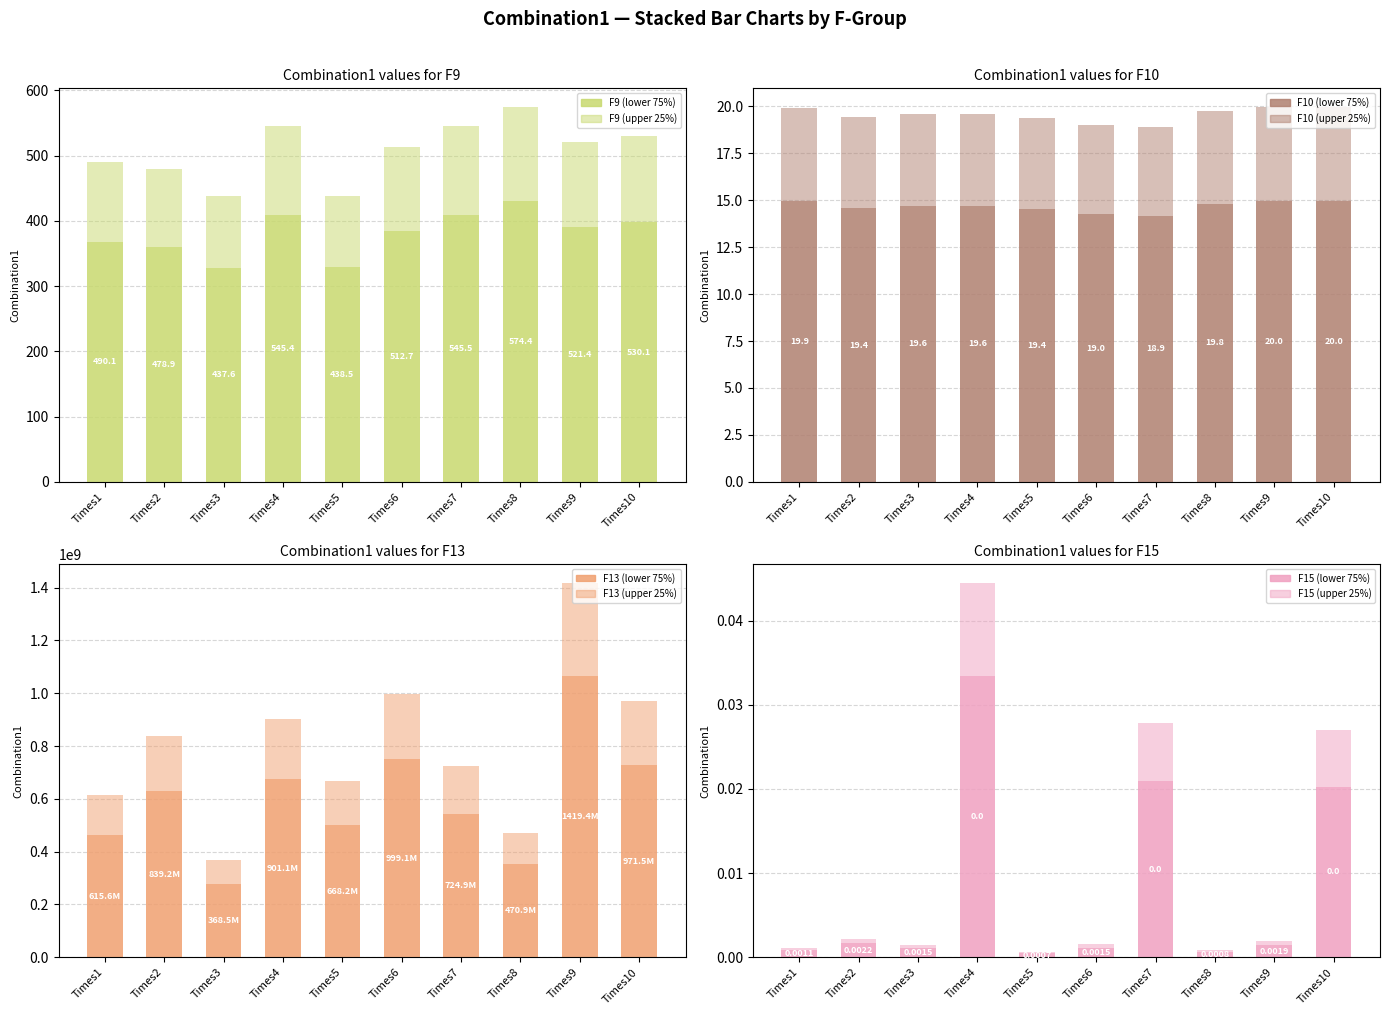

Is it true that F15 equals 0.0 at Times5?

False